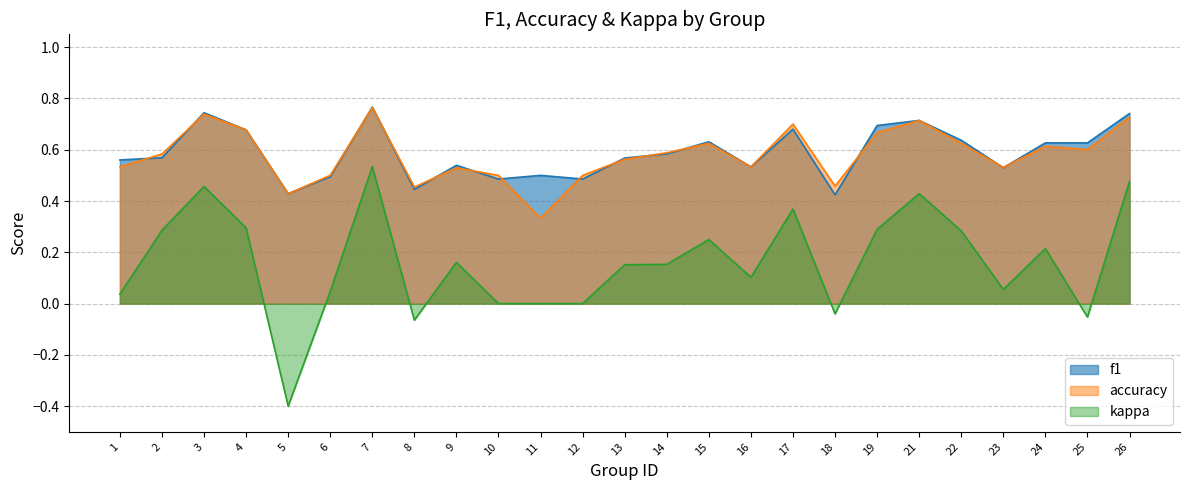

At which category does accuracy reach its first local valley?

5